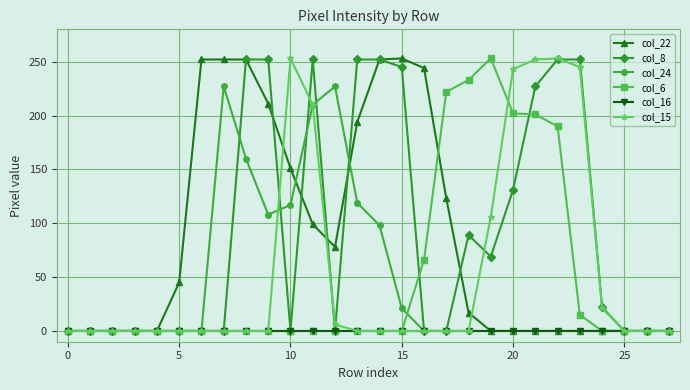

How many series are shown in this chart?

6